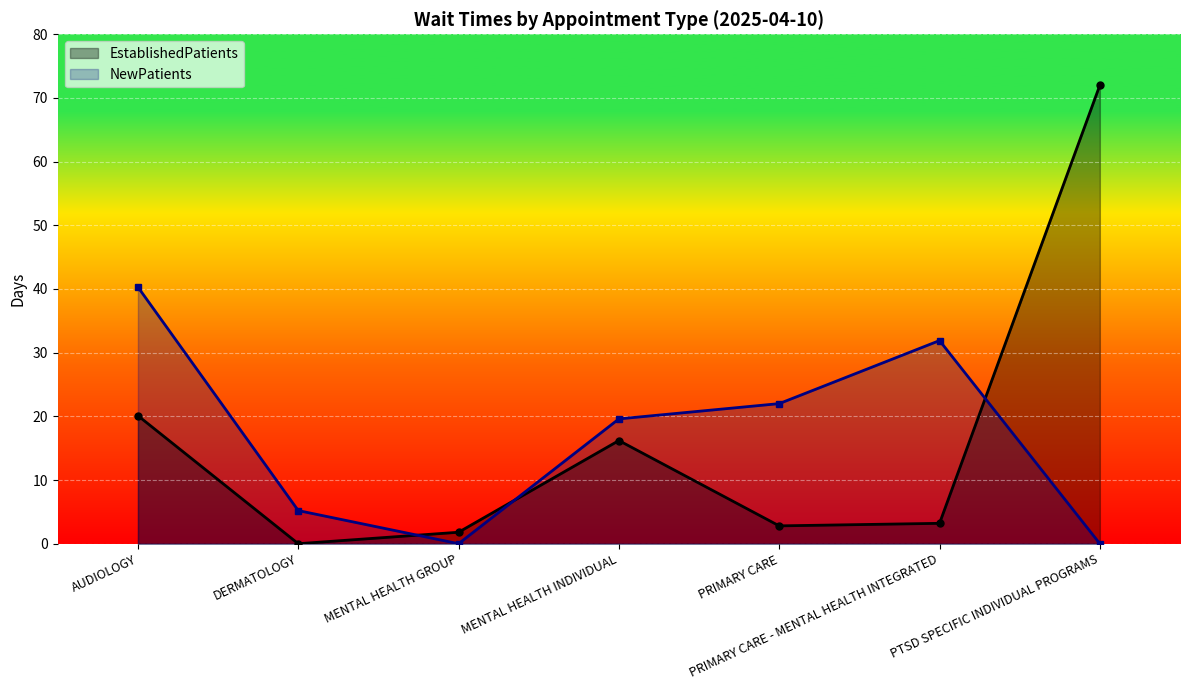

How many times do EstablishedPatients and NewPatients cross each other?

3